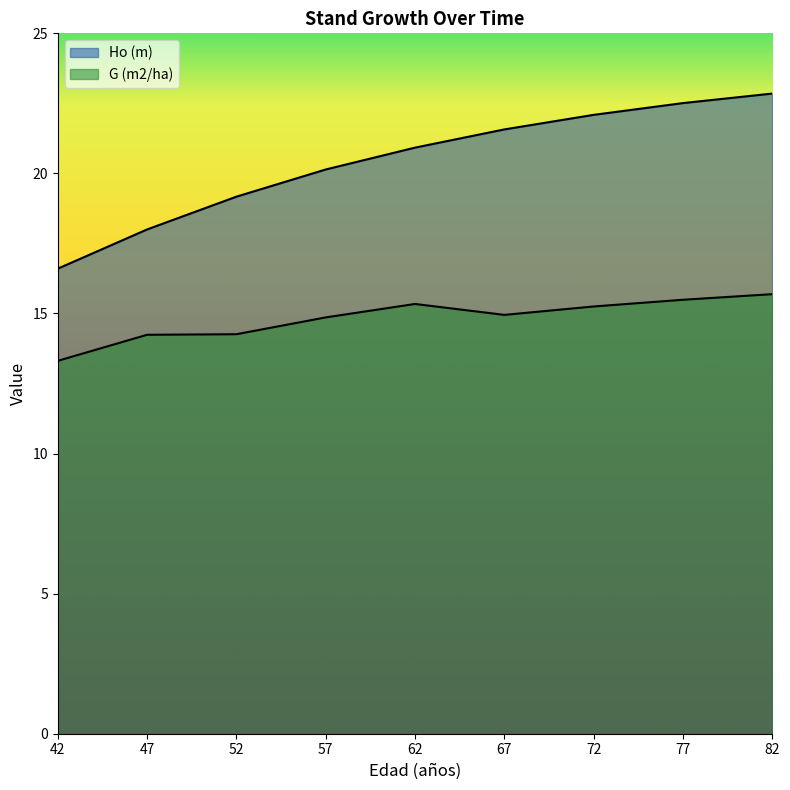

Reading left to right, list all the values displayed in this chart.

Ho (m): 42=16.6	47=18.0	52=19.2	57=20.1	62=20.9	67=21.6	72=22.1	77=22.5	82=22.9
G (m2/ha): 42=13.3	47=14.2	52=14.3	57=14.9	62=15.3	67=14.9	72=15.2	77=15.5	82=15.7